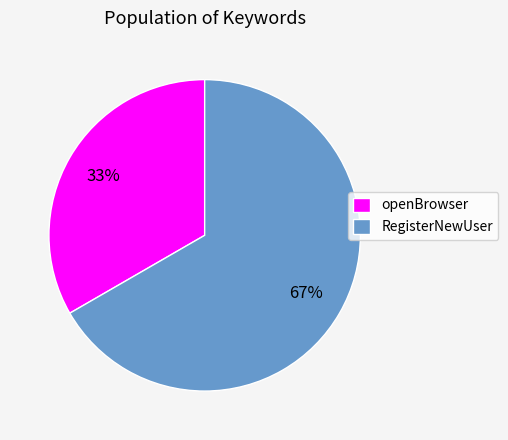

Count the number of slices in the pie.

2